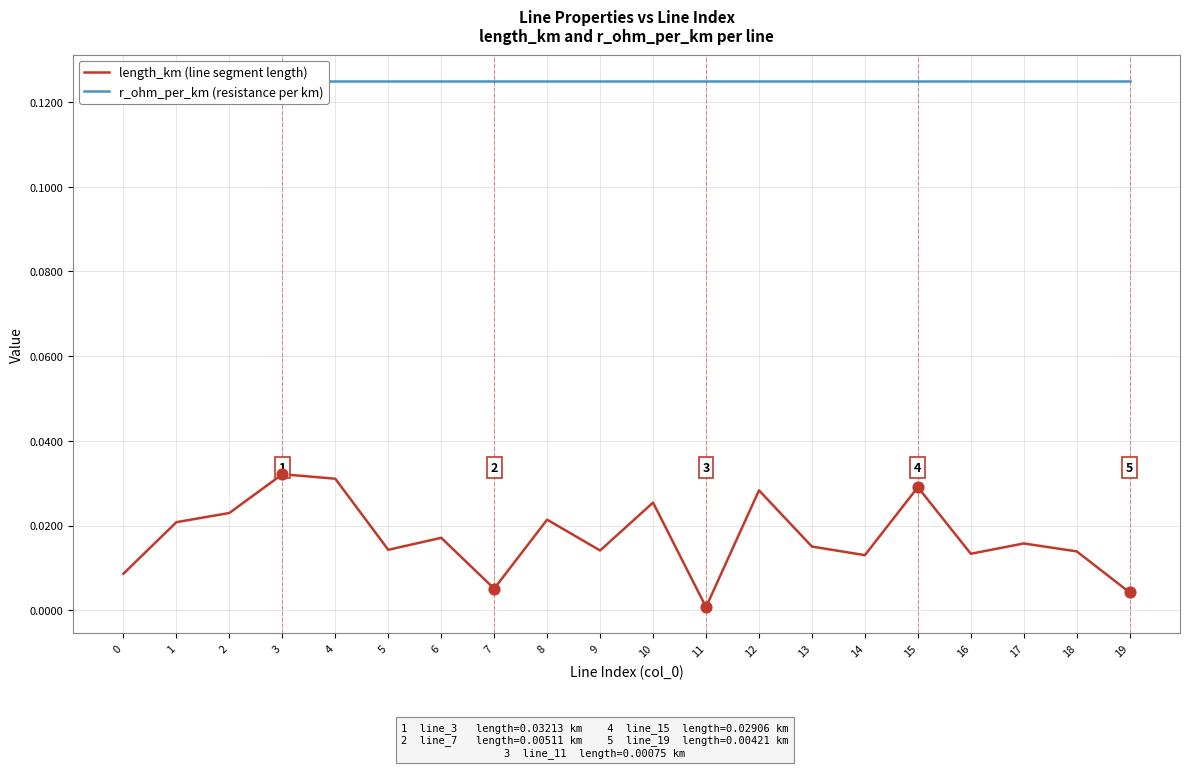

What are all the series names shown in the legend?

length_km (line segment length), r_ohm_per_km (resistance per km)